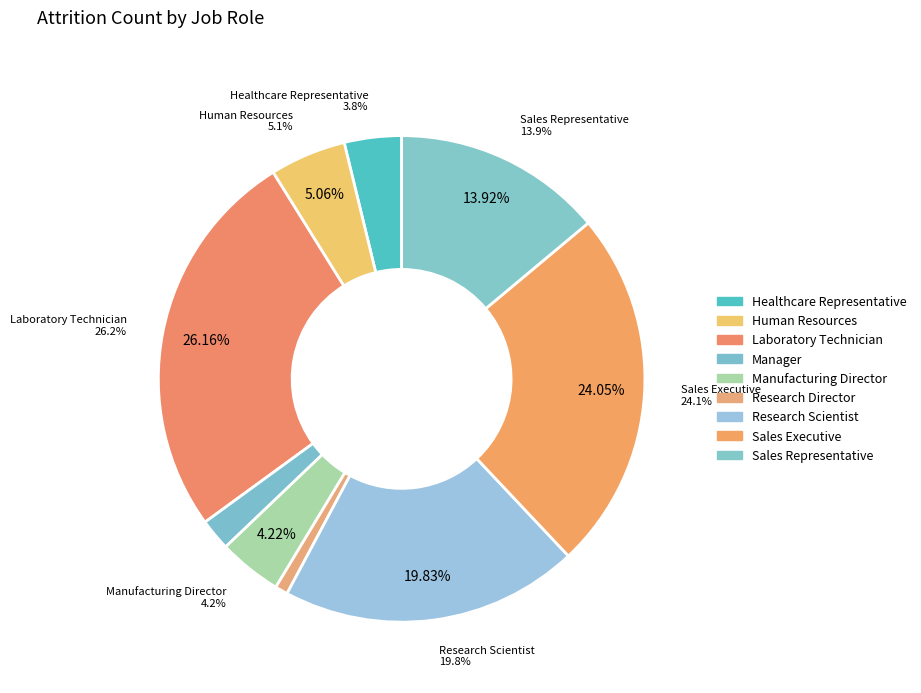

To the nearest percent, what is the difference between the Manufacturing Director and Human Resources slice percentages?

1%